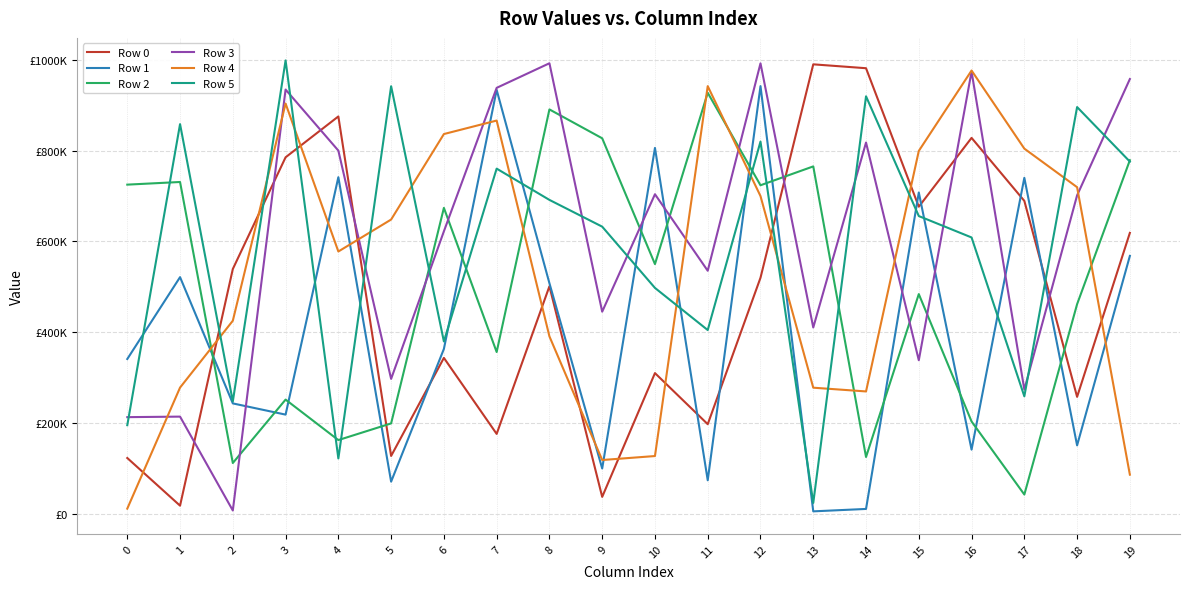

Reading left to right, extract all data points from this chart.

Row 0: 122595	17583	538995	785129	875160	127129	343183	175706	500962	36987	309669	197084	519741	989973	981414	676297	827940	689095	257348	618646
Row 1: 340701	521093	242894	218196	741330	70506	362924	933650	507641	99547	805791	73523	941997	5062	10379	707664	141031	739960	150410	567834
Row 2: 724913	730747	111554	251295	162110	198855	673713	356128	890642	827025	549840	927308	723536	765077	124821	483732	203072	42115	461541	778734
Row 3: 212627	213786	6948	934403	799903	296945	622055	938146	992332	444990	703768	535171	992138	410190	817673	338040	973966	273433	701338	957577
Row 4: 11043	277781	425045	903634	577591	648006	836372	866106	390593	118180	126928	941941	699708	277534	269266	799188	976305	804247	719266	85879
Row 5: 194881	858233	247200	998564	121613	941727	379400	760186	691286	632332	497350	404518	819791	23610	919516	655682	608521	258470	895818	775624